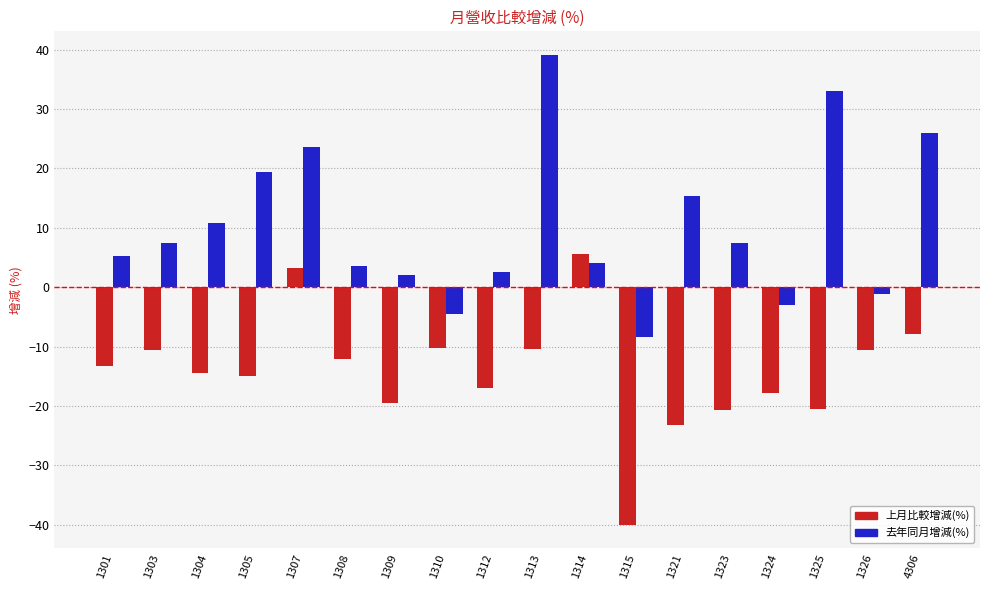

What is the sum of the 上月比較增減(%) values at 1314 and 1315?

-34.5